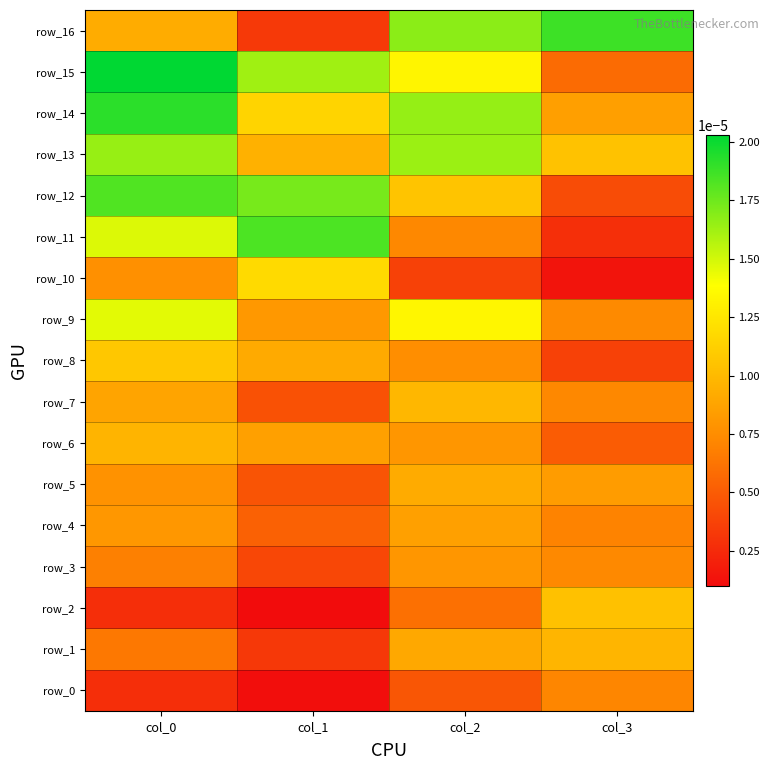

List the labels in order of row_12 value, largest first.

col_0, col_1, col_2, col_3